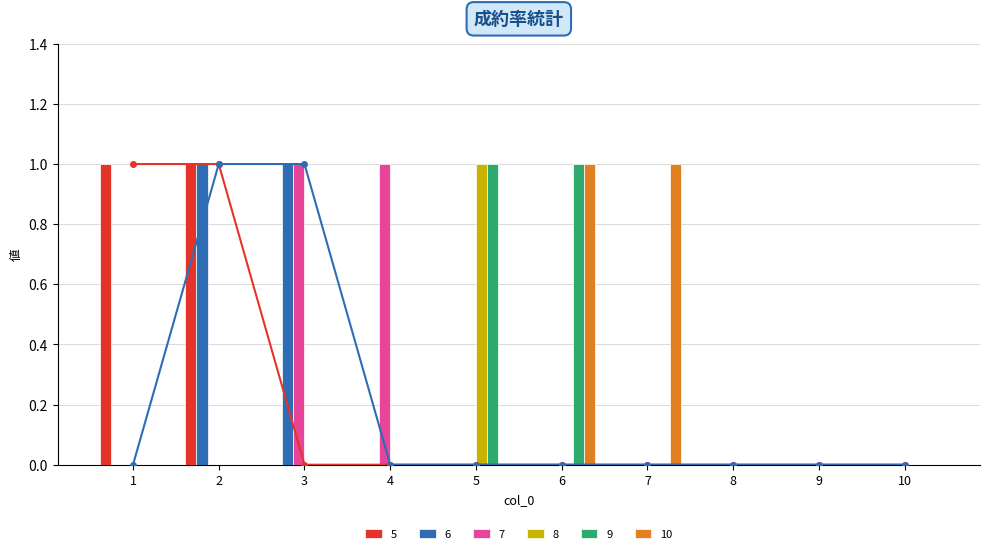

Count the number of data series in this chart.

6